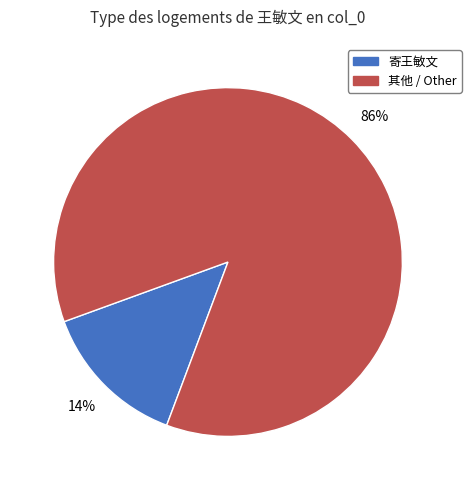

To the nearest percent, what percentage of the pie is 其他 / Other?

86%